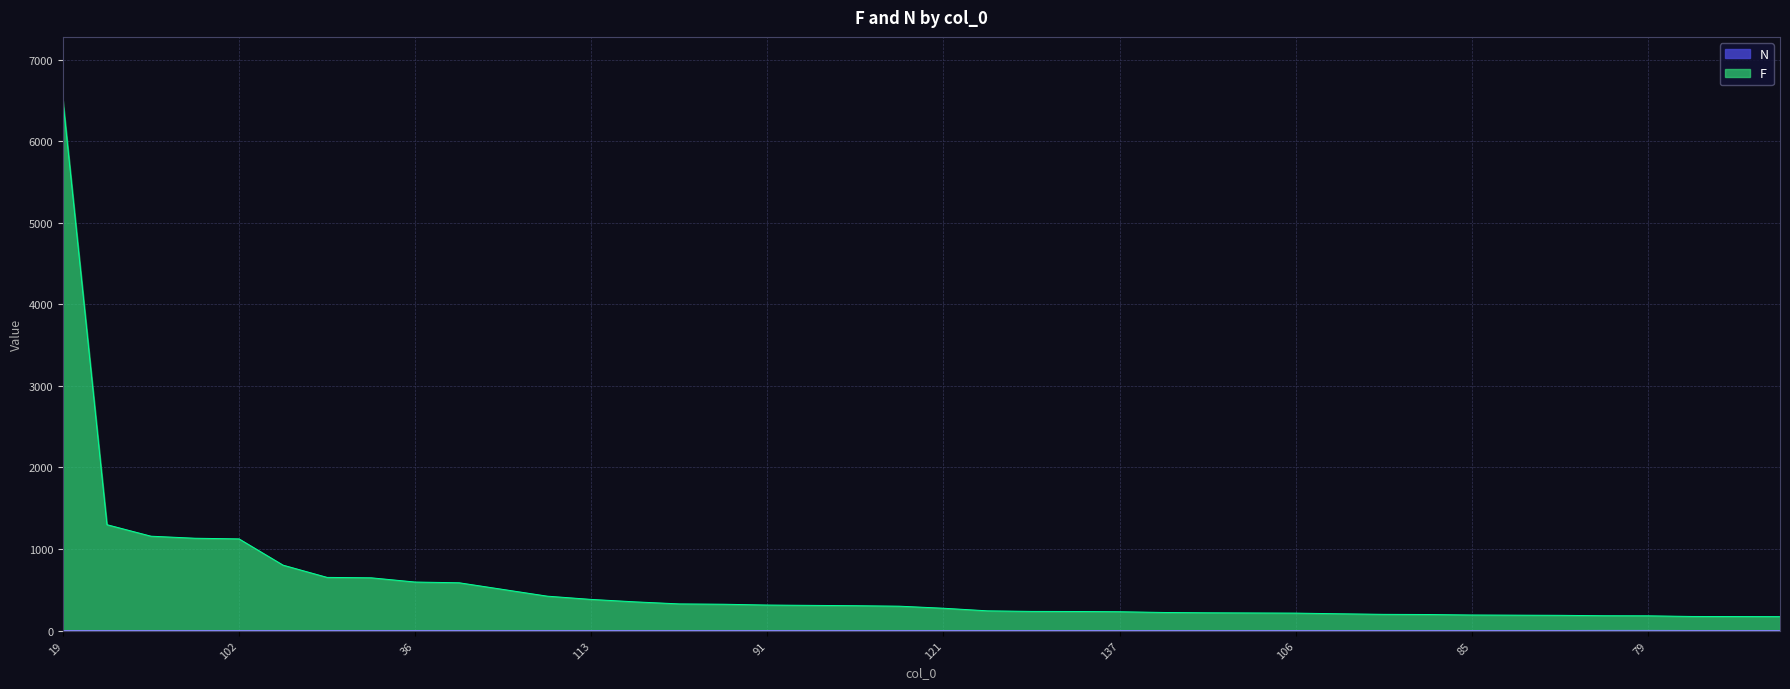

List the series in order of their peak value, lowest first.

N, F